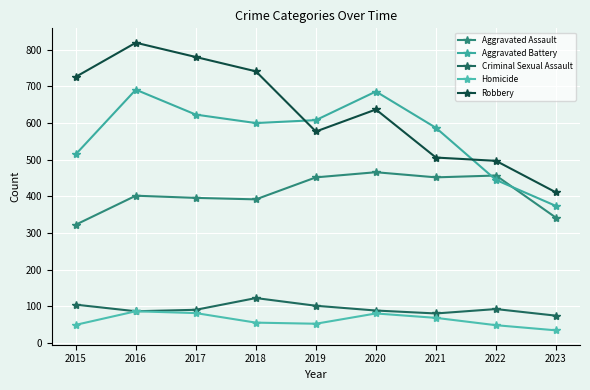

True or false: Homicide and Criminal Sexual Assault cross at least once.

False